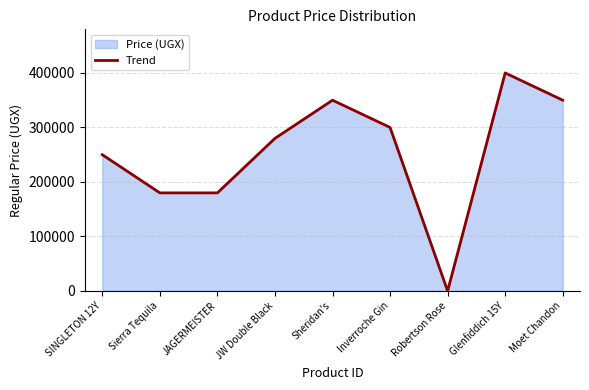

Count the number of categories in the chart.

9